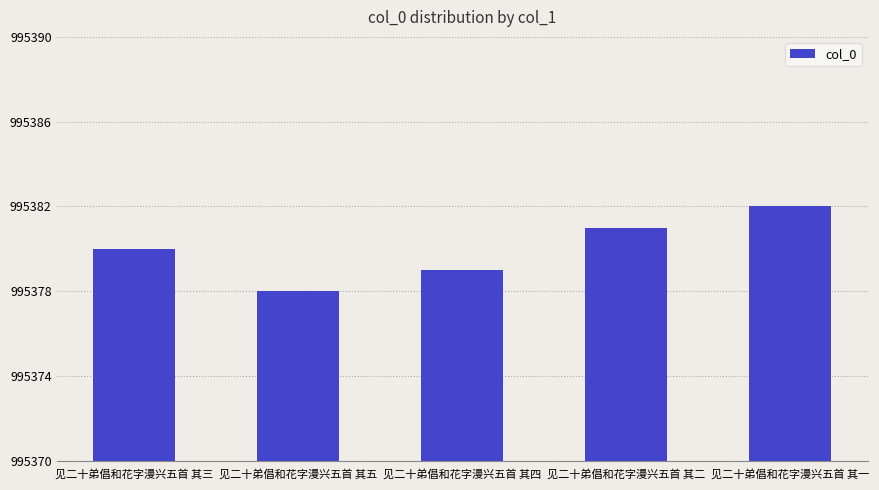

Reading left to right, extract all data points from this chart.

995380	995378	995379	995381	995382